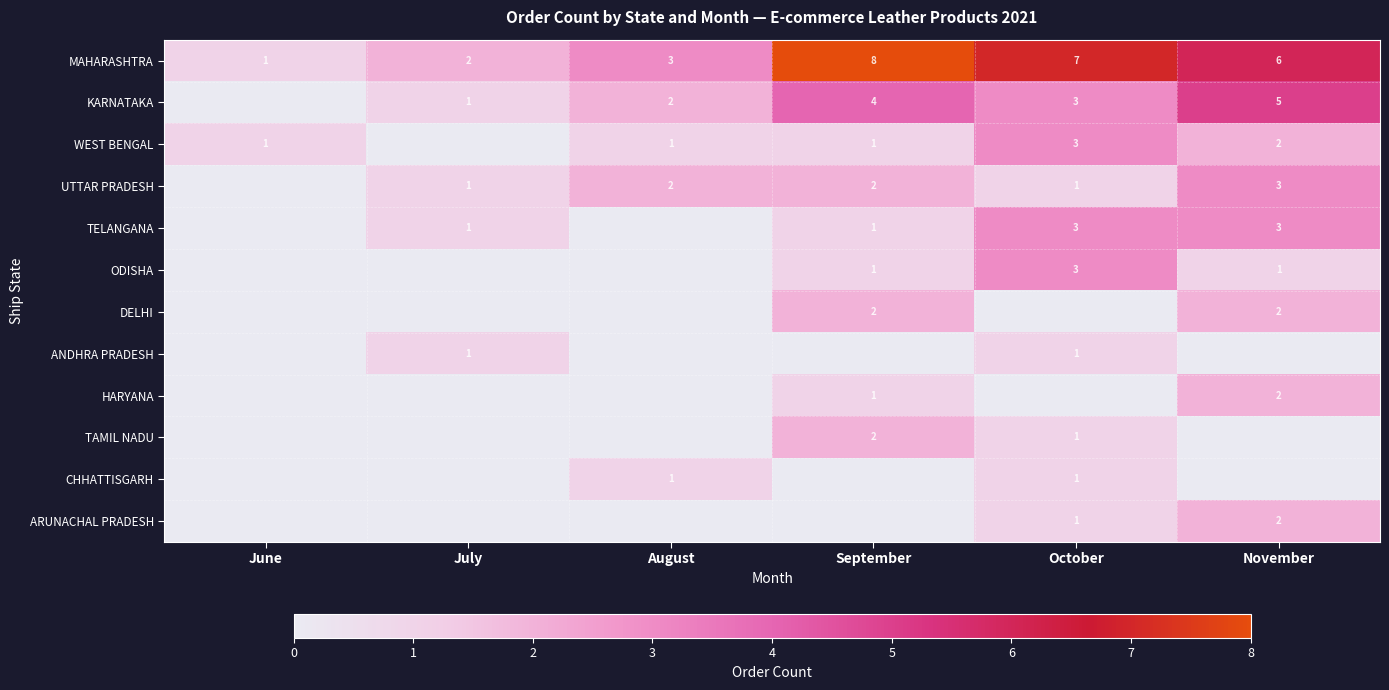

List the labels in order of MAHARASHTRA value, smallest first.

June, July, August, November, October, September